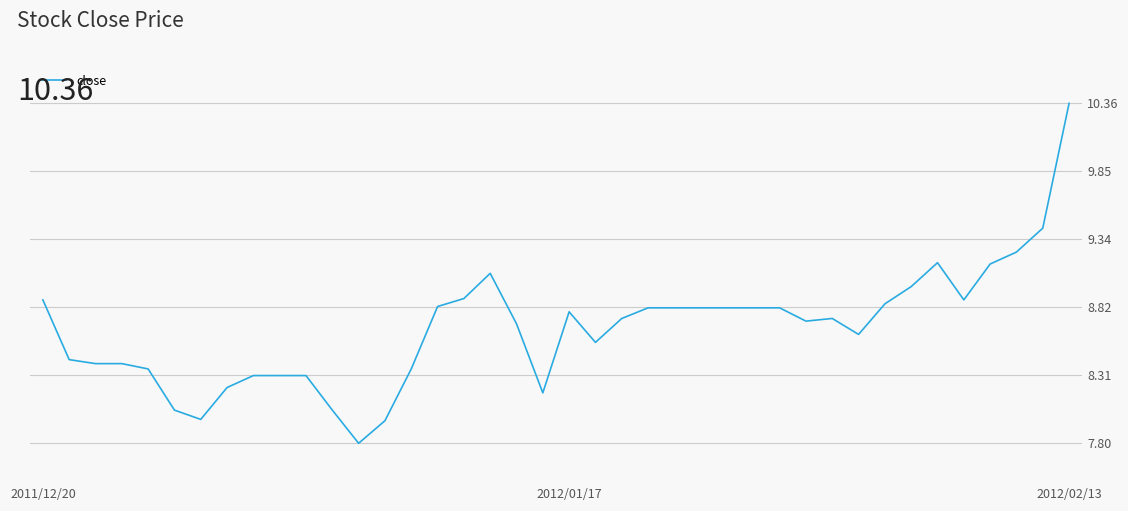

What is the minimum value shown in the chart?

7.8